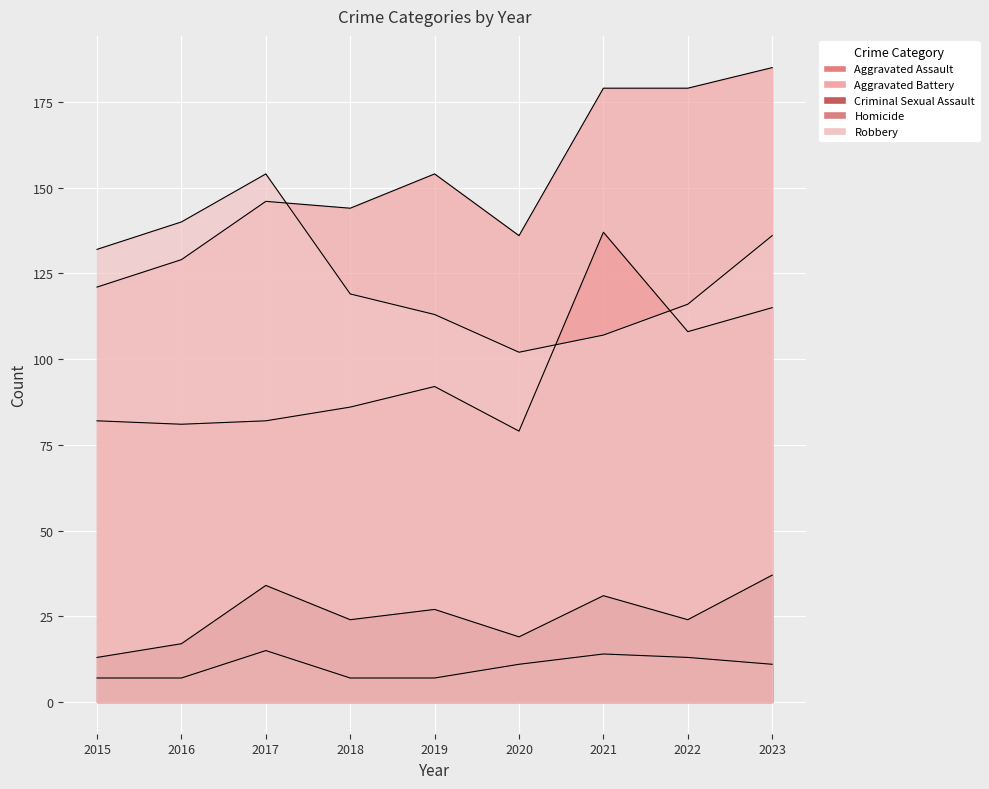

Is it true that Homicide equals 13 at 2022?

True